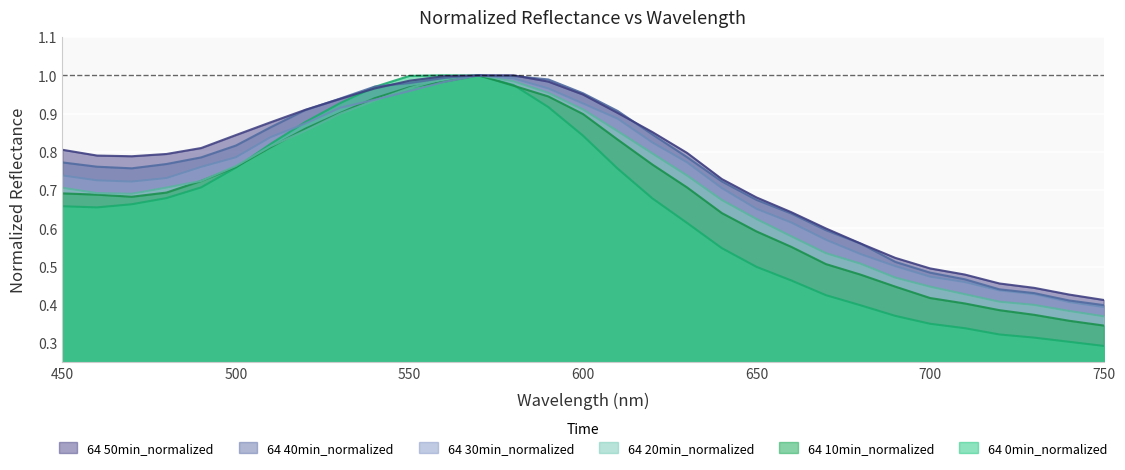

What is the total value across all series at 640?

4.0